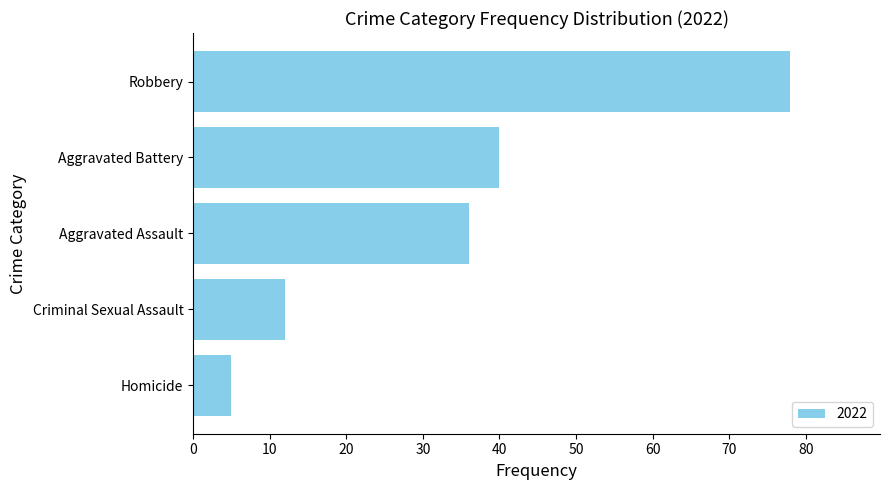

List the labels in order of value, largest first.

Robbery, Aggravated Battery, Aggravated Assault, Criminal Sexual Assault, Homicide